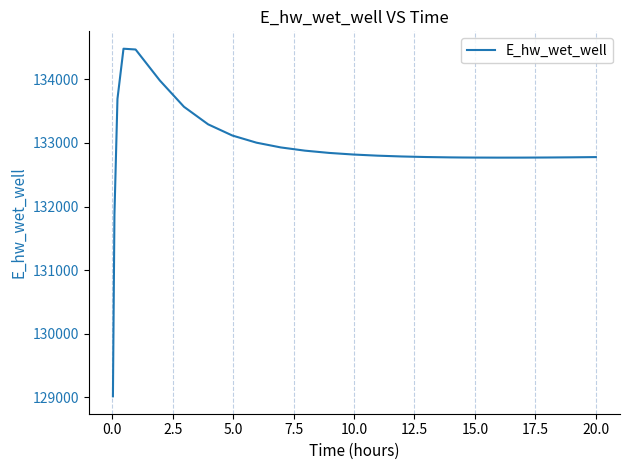

What is the maximum value shown in the chart?

134482.1